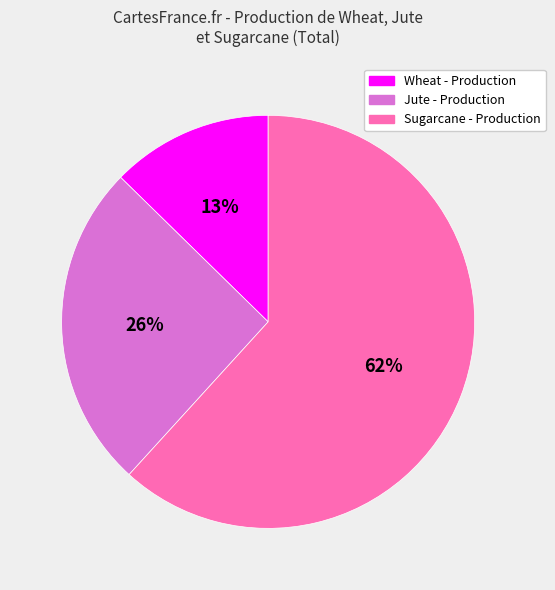

To the nearest percent, what is the average slice percentage?

33%